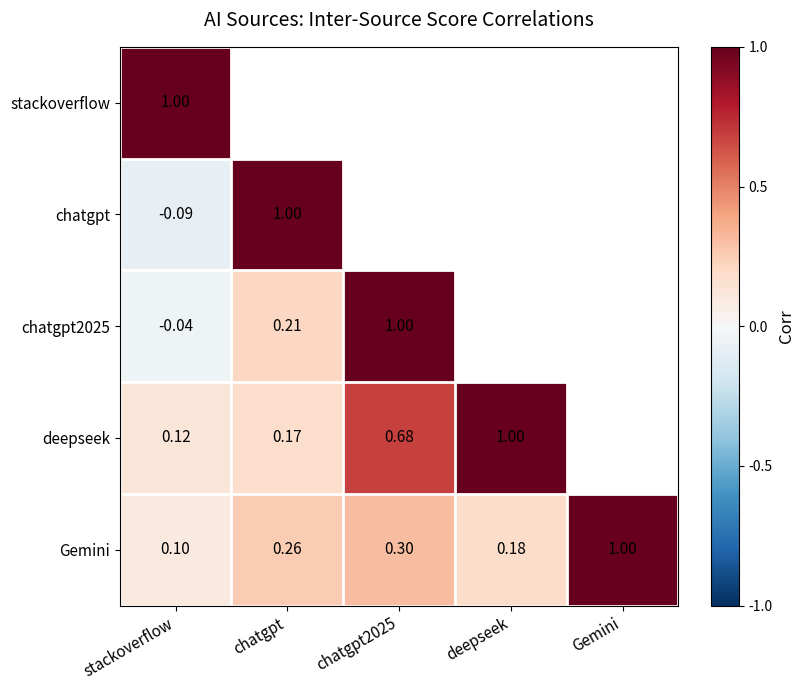

Count the number of categories in the chart.

5